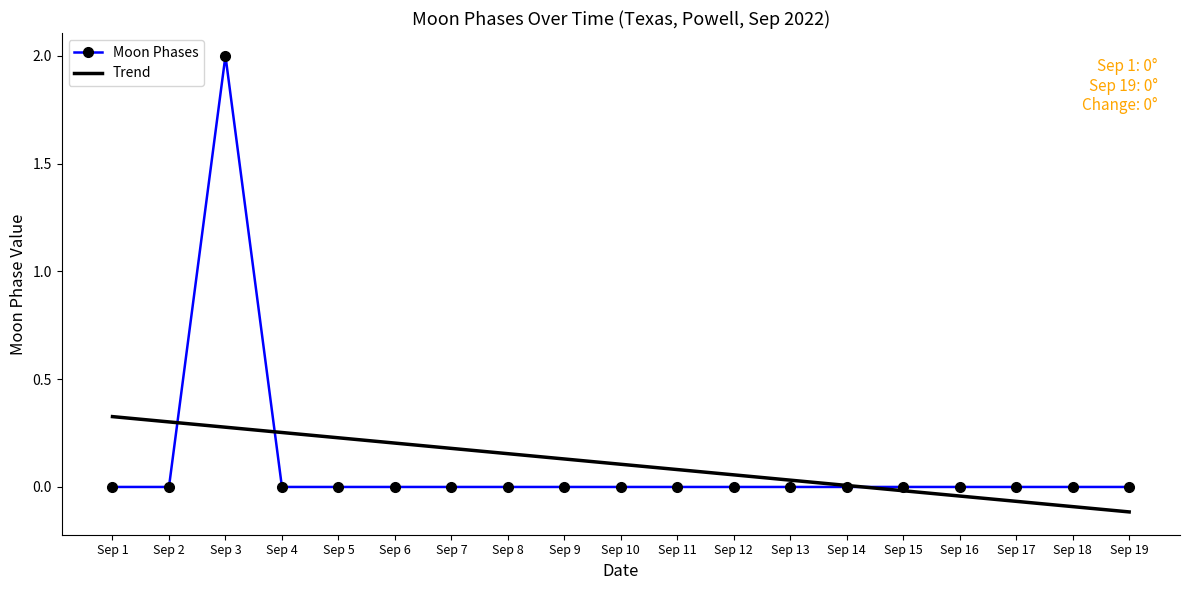

Between Sep 8 and Sep 11, which series saw the biggest shift?

Trend